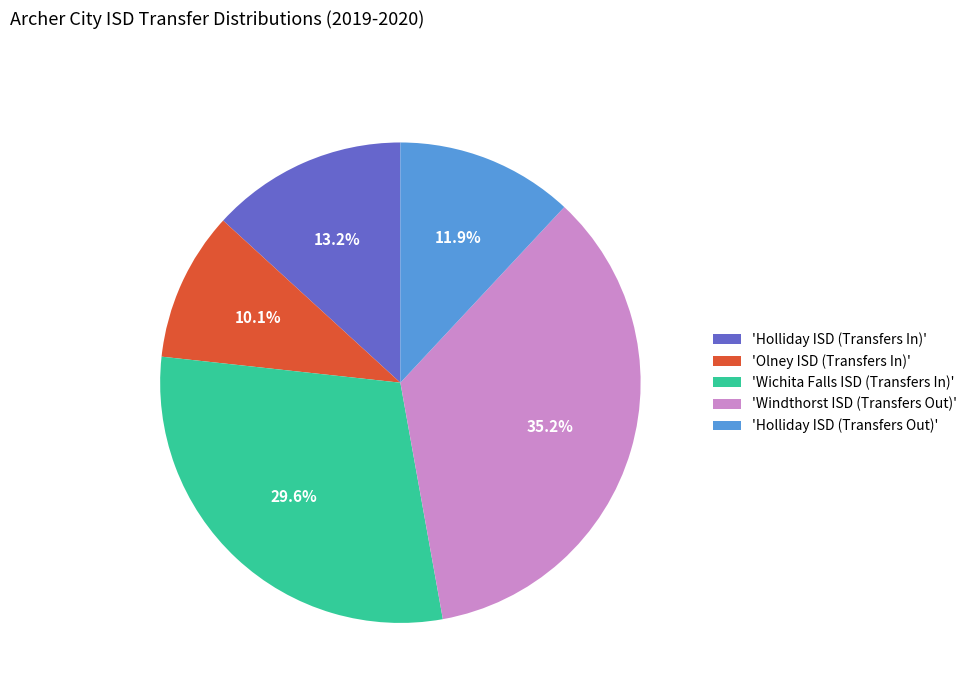

How many slices are in this pie chart?

5